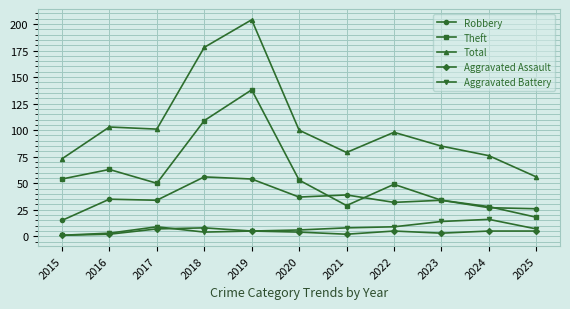

What are all the series names shown in the legend?

Robbery, Theft, Total, Aggravated Assault, Aggravated Battery